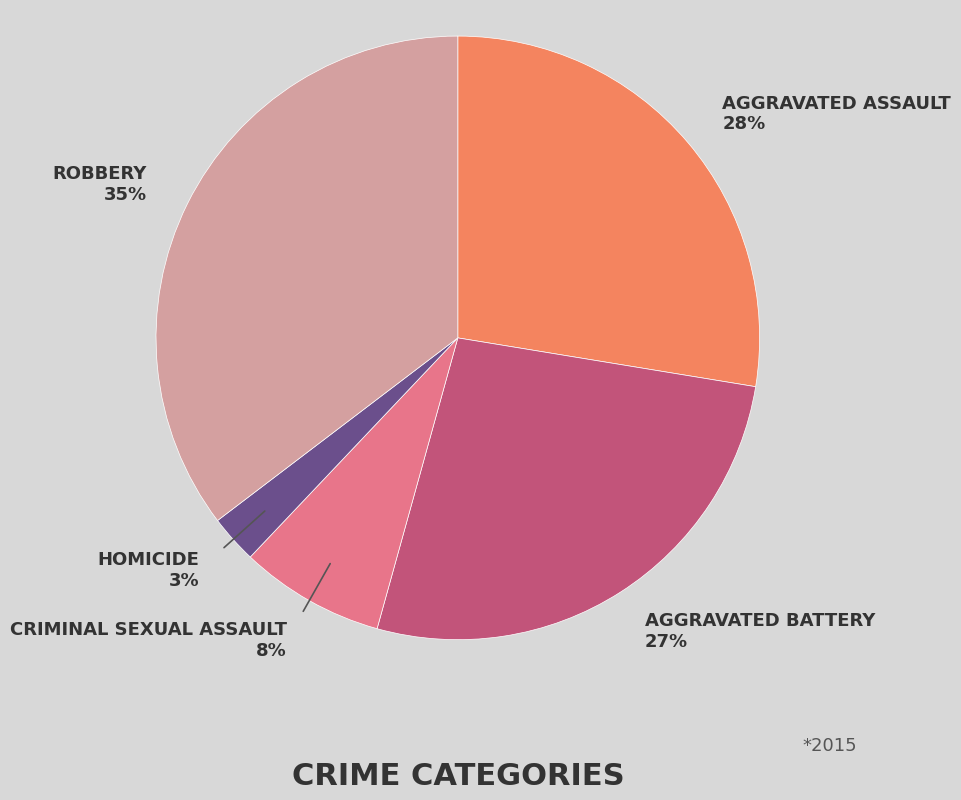

Is there a majority slice in this chart?

No